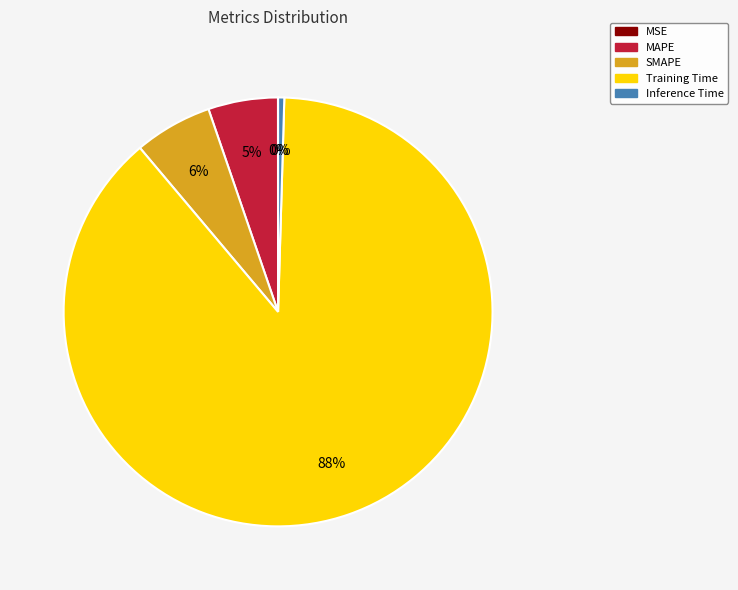

Combined, do Inference Time and Training Time account for over 50%?

Yes